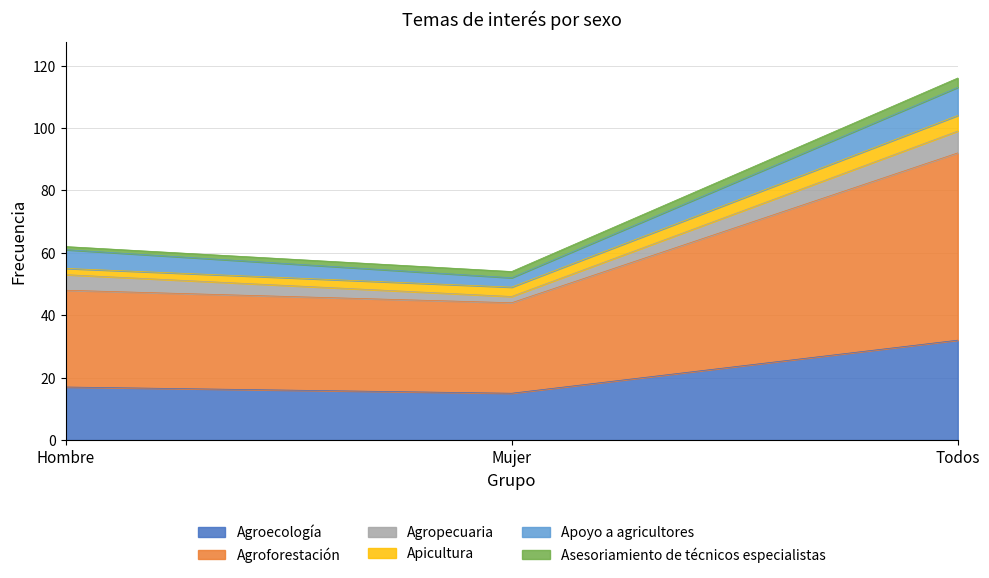

At Todos, list the series in order from smallest to largest.

Asesoriamiento de técnicos especialistas, Apicultura, Agropecuaria, Apoyo a agricultores, Agroecología, Agroforestación